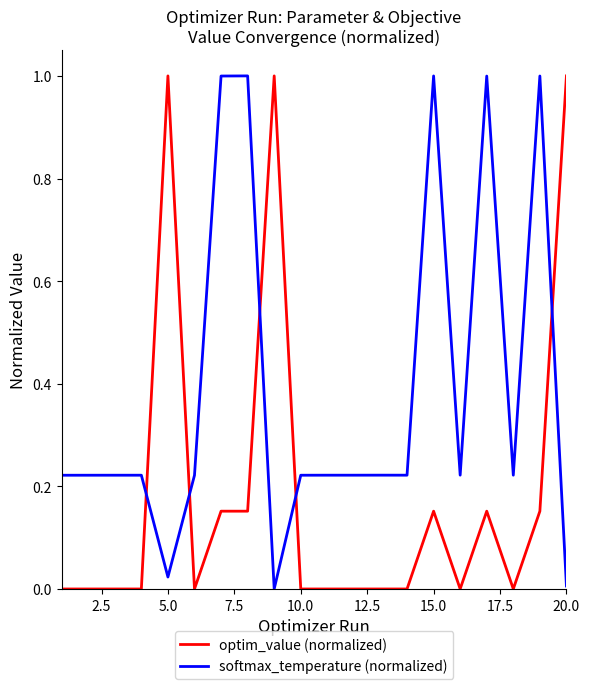

True or false: softmax_temperature (normalized) and optim_value (normalized) intersect in this chart.

True